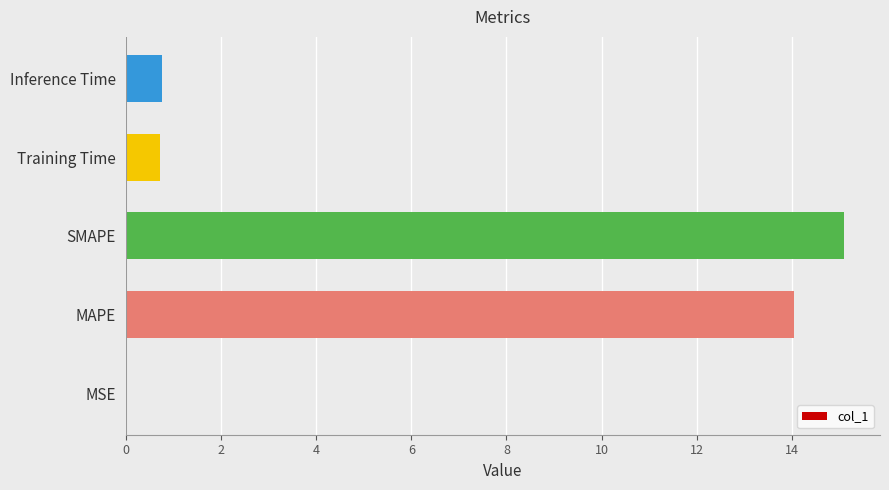

Between Training Time and SMAPE, which is larger?

SMAPE